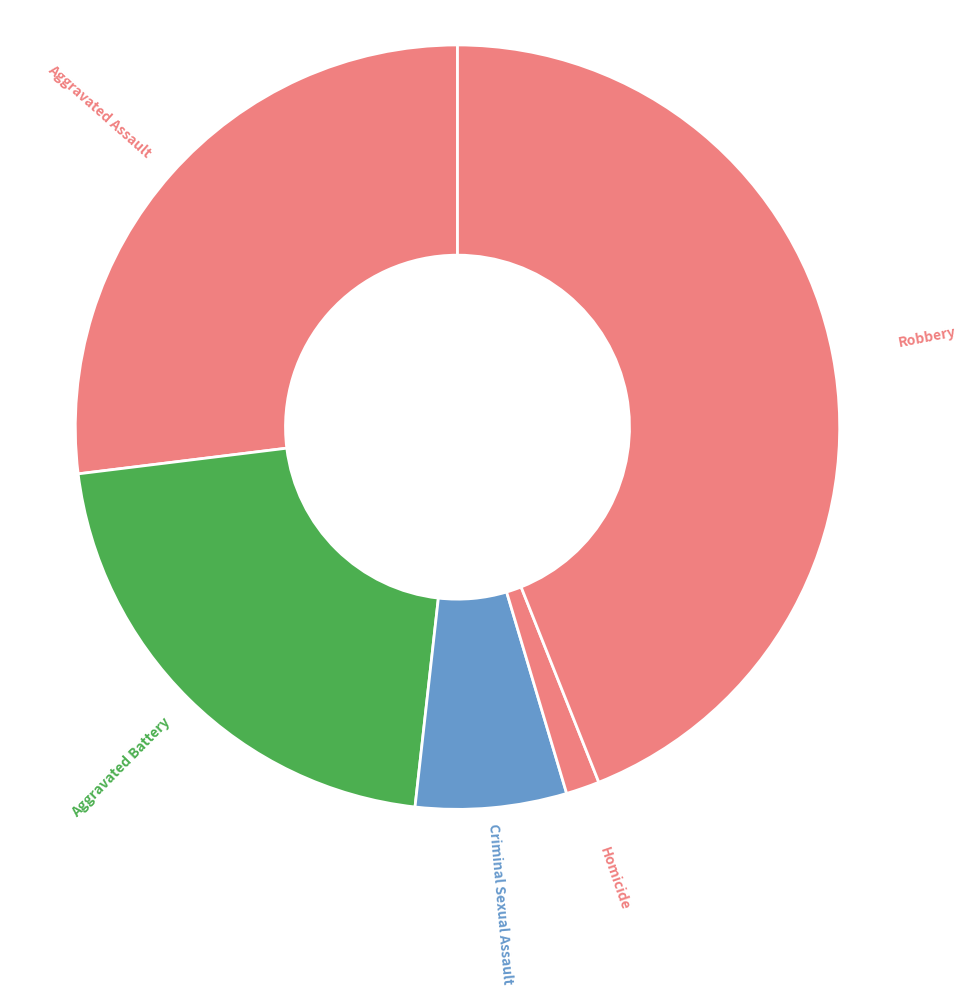

Does Criminal Sexual Assault account for over 50% of the chart?

No